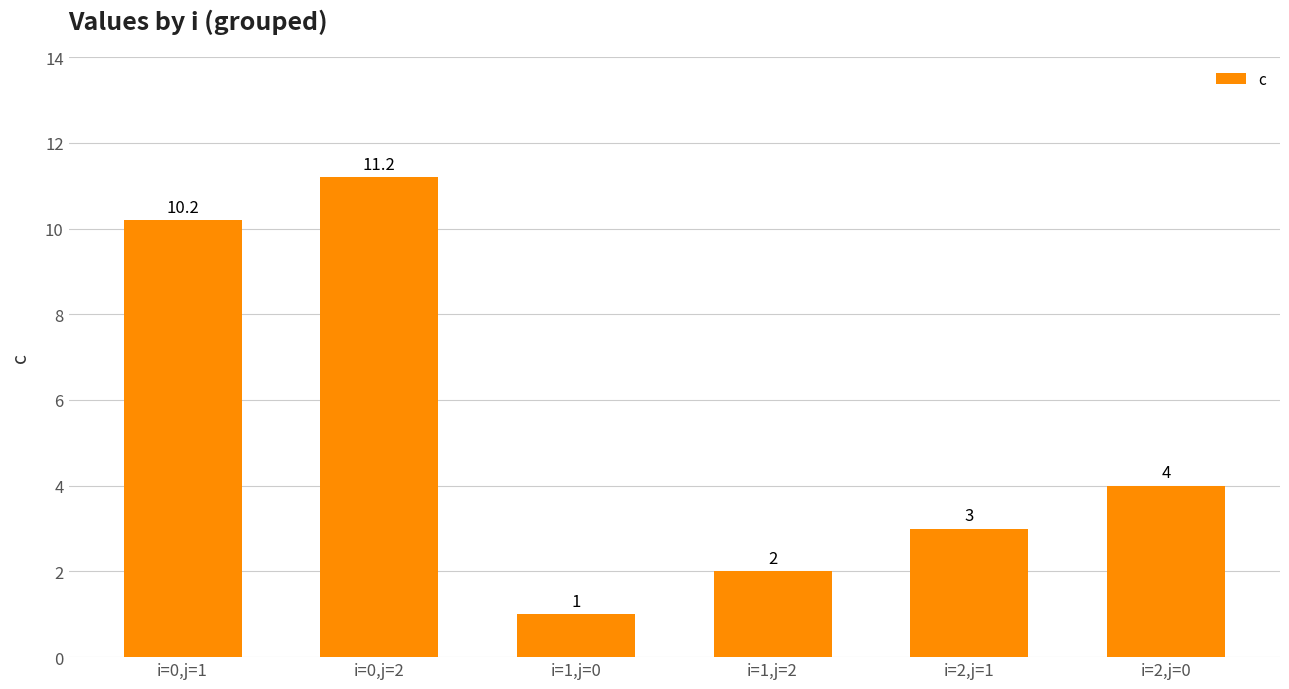

What is the difference between the values at i=2,j=0 and i=1,j=0?

3.0